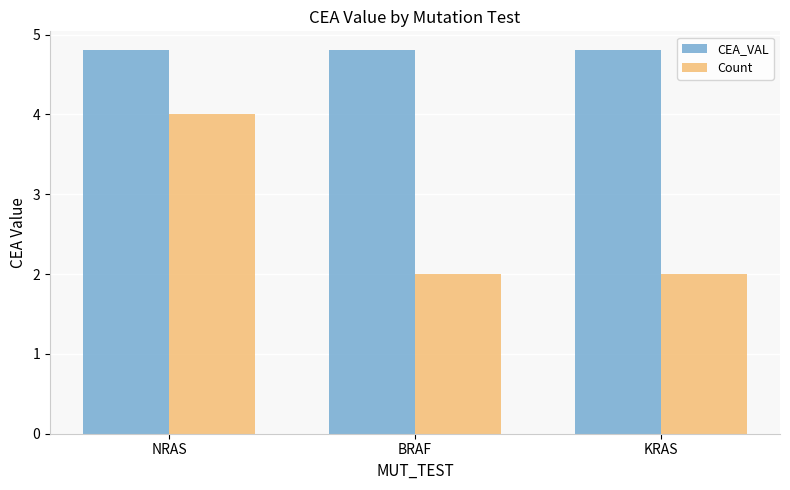

What is the maximum value for CEA_VAL?

4.8